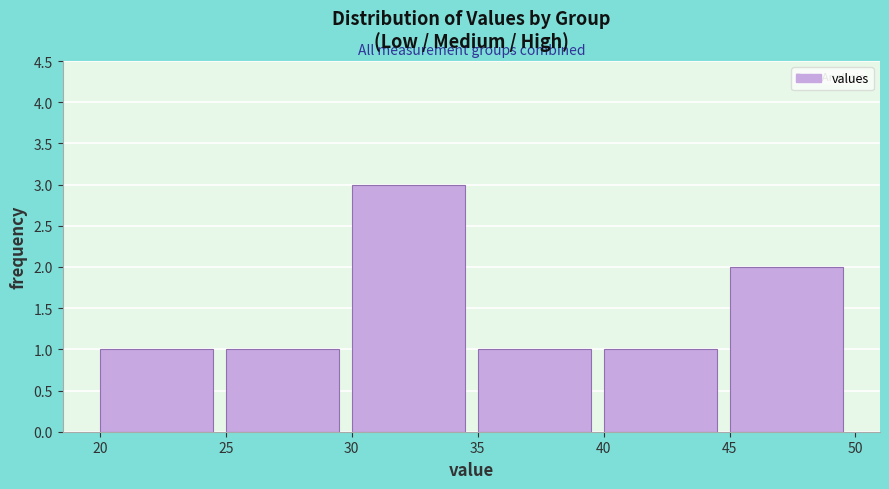

Reading left to right, transcribe this chart: for each bar, give the range it covers on the x-axis and its height. The values are not printed on the chart, so give them approximately, as read against the axis.

20 to 25: 1
25 to 30: 1
30 to 35: 3
35 to 40: 1
40 to 45: 1
45 to 50: 2